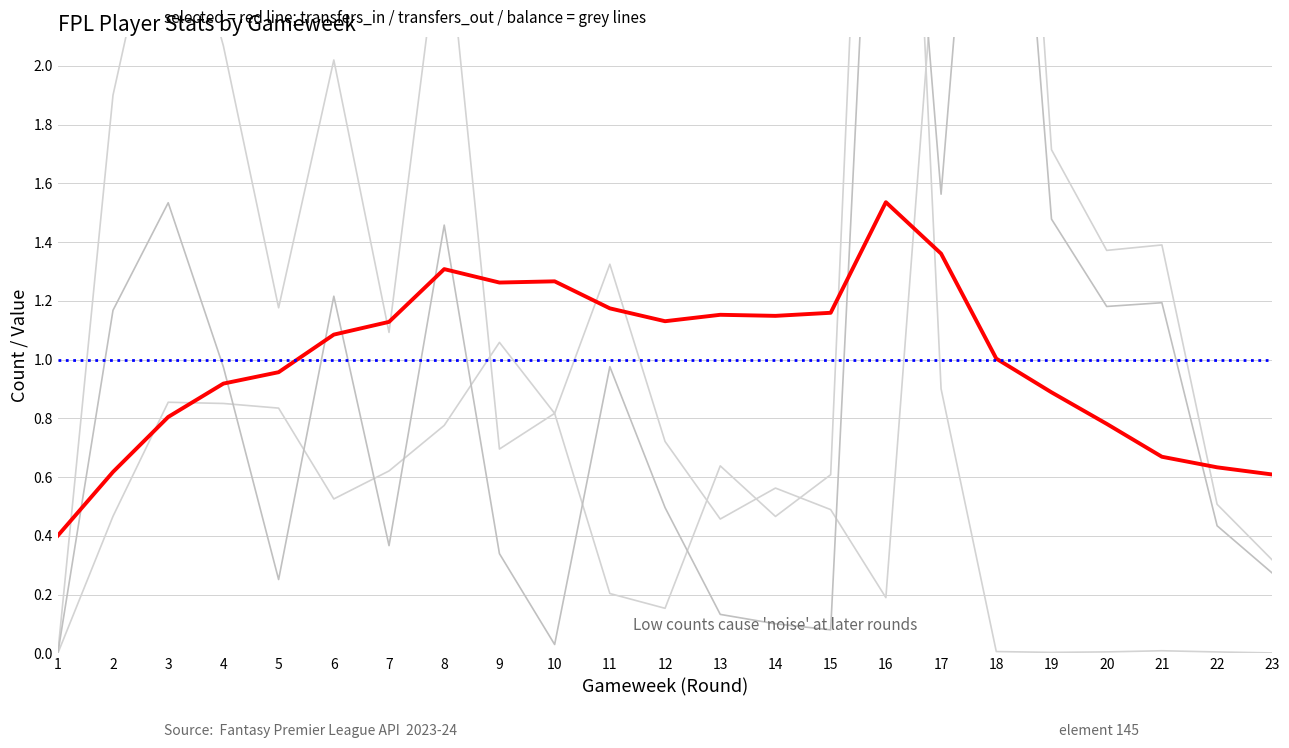

How many interior local valleys does the transfers_in (norm) series have?

6